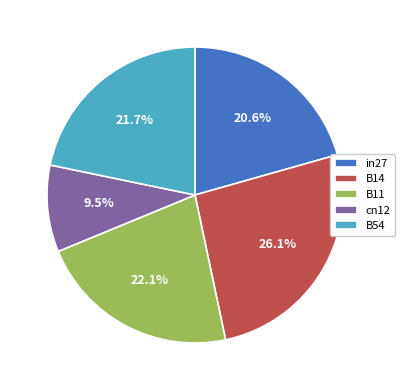

Which has a higher value, B11 or in27?

B11